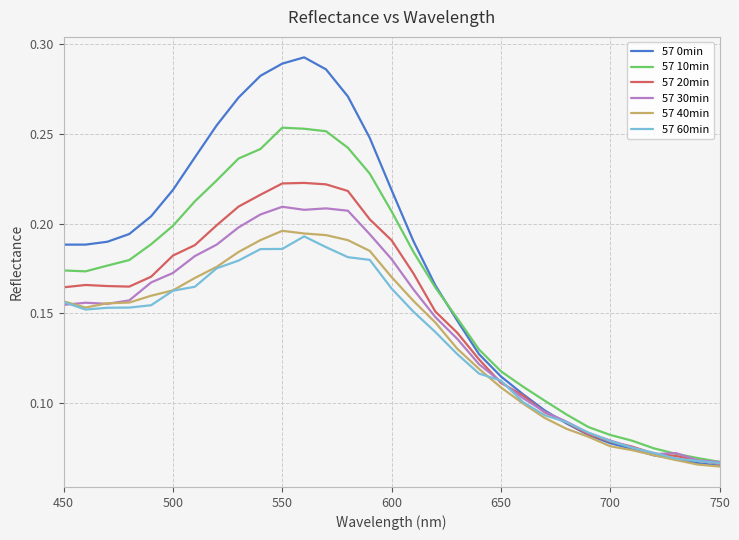

True or false: 57 10min has more than 0 interior local peaks.

True